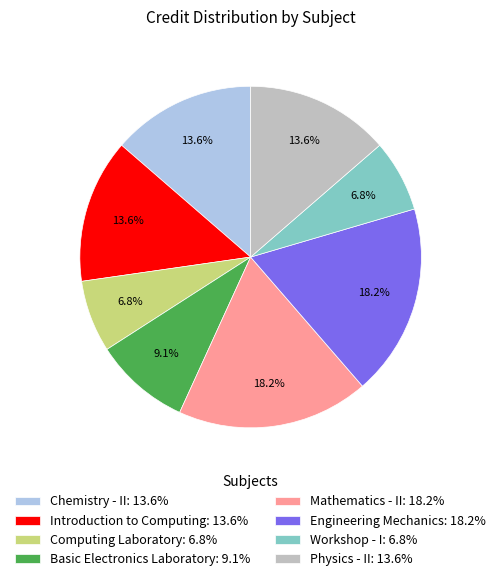

To the nearest percent, what portion does Mathematics - II represent?

18%